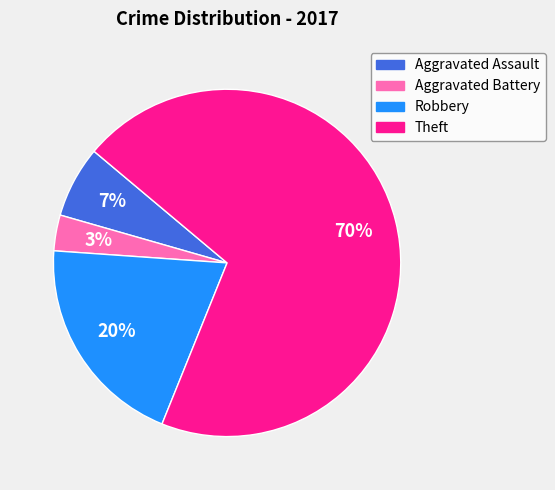

How many segments does this pie chart have?

4